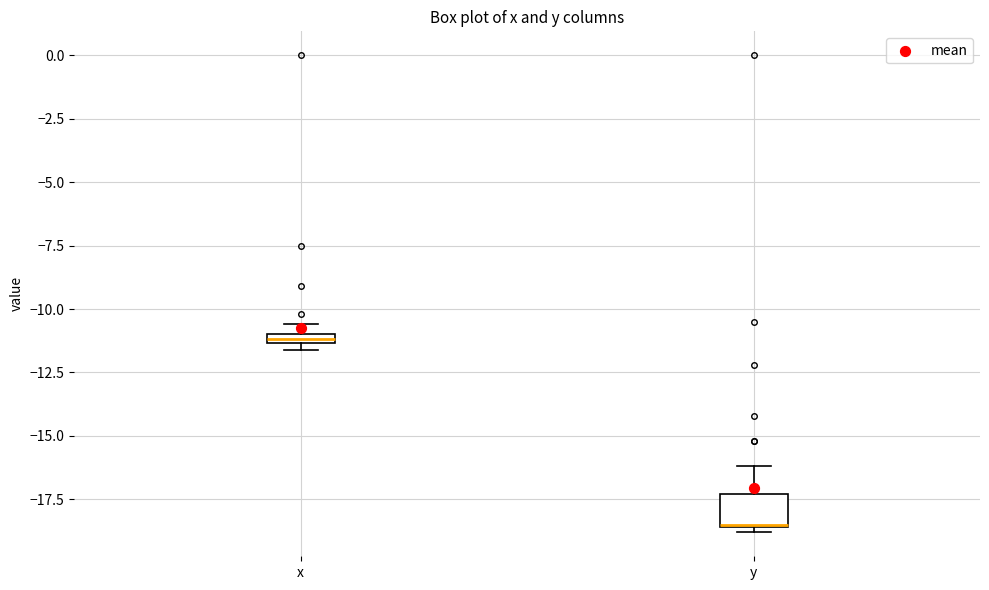

Which box is the tallest, from its lower edge to its upper edge?

y